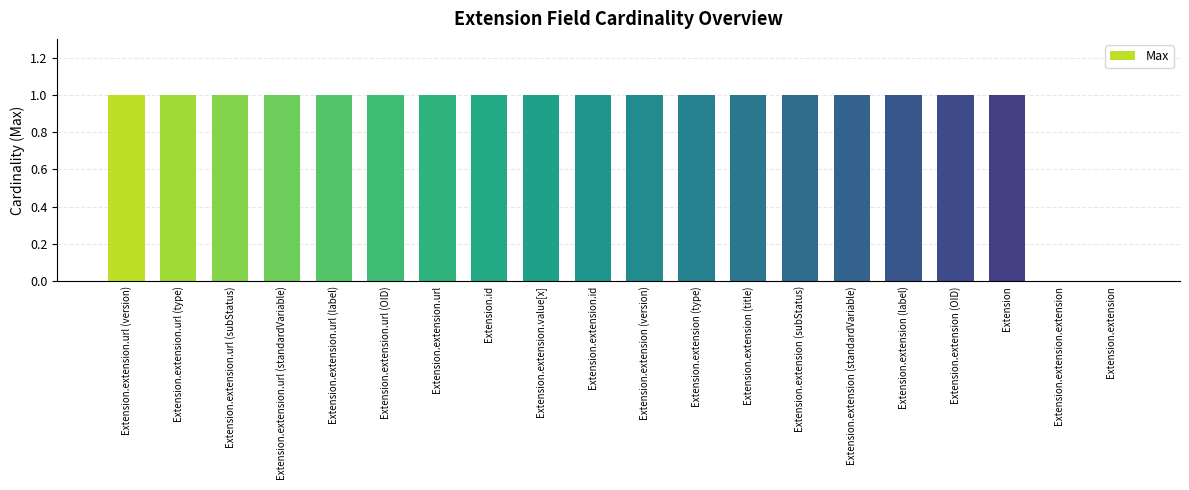

Reading right to left, extract all data points from this chart.

Extension.extension=0	Extension.extension.extension=0	Extension=1	Extension.extension (OID)=1	Extension.extension (label)=1	Extension.extension (standardVariable)=1	Extension.extension (subStatus)=1	Extension.extension (title)=1	Extension.extension (type)=1	Extension.extension (version)=1	Extension.extension.id=1	Extension.extension.value[x]=1	Extension.id=1	Extension.extension.url=1	Extension.extension.url (OID)=1	Extension.extension.url (label)=1	Extension.extension.url (standardVariable)=1	Extension.extension.url (subStatus)=1	Extension.extension.url (type)=1	Extension.extension.url (version)=1